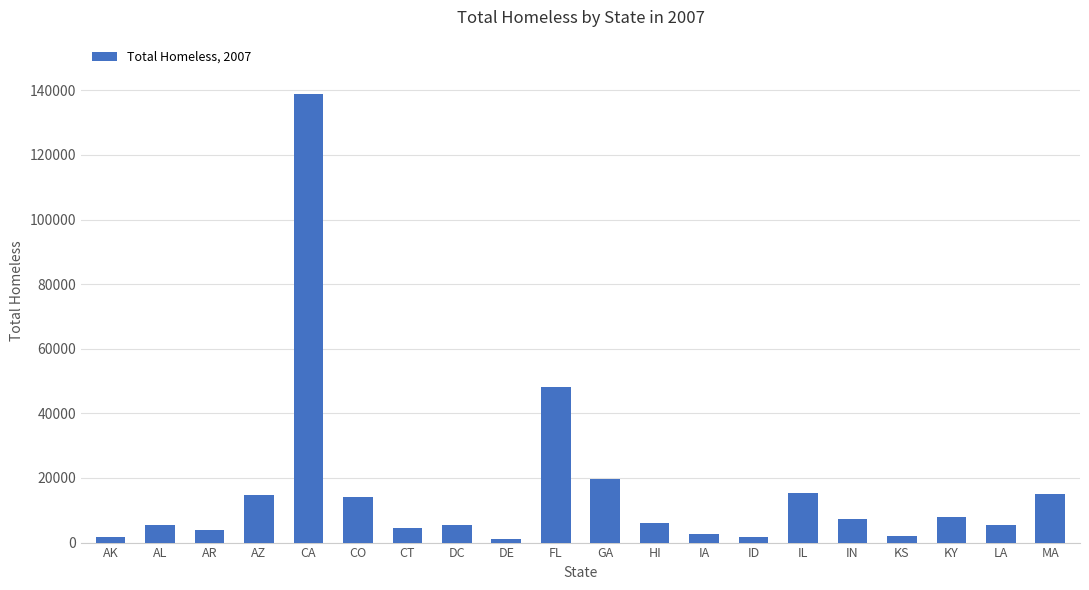

At which category does the chart reach its peak across all series?

CA